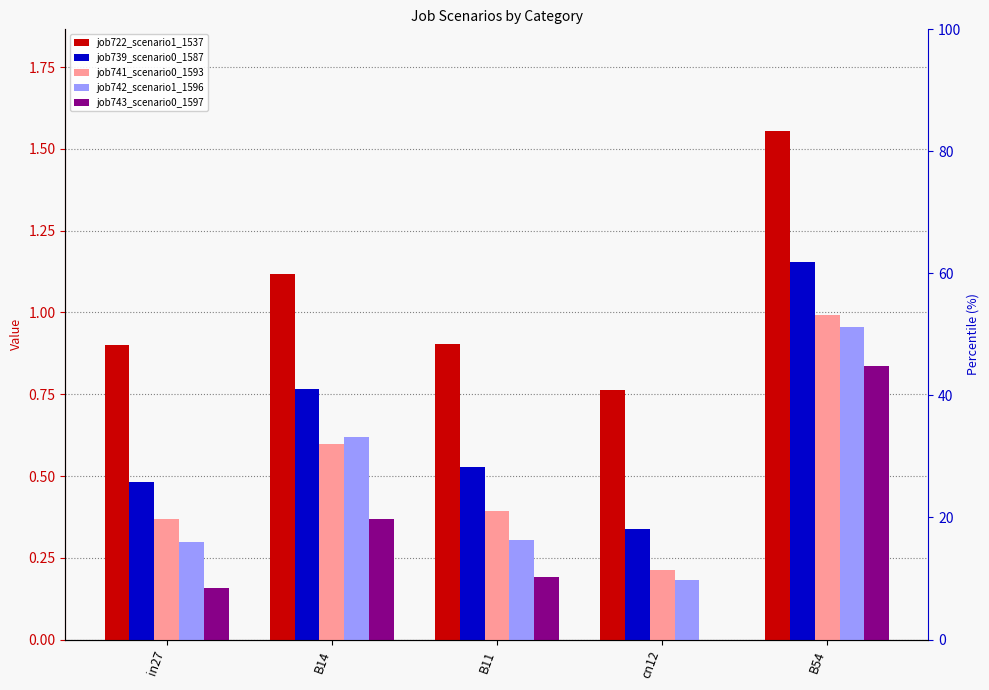

At how many categories does at least one series exceed 0?

5